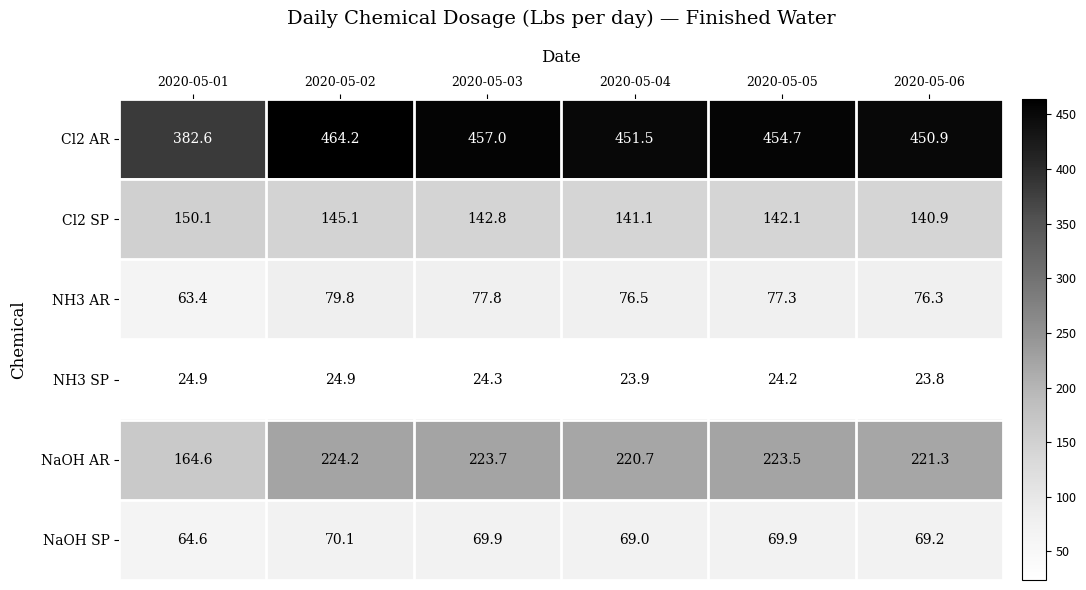

True or false: Cl2 SP has a value of 142.8 at 2020-05-03.

True